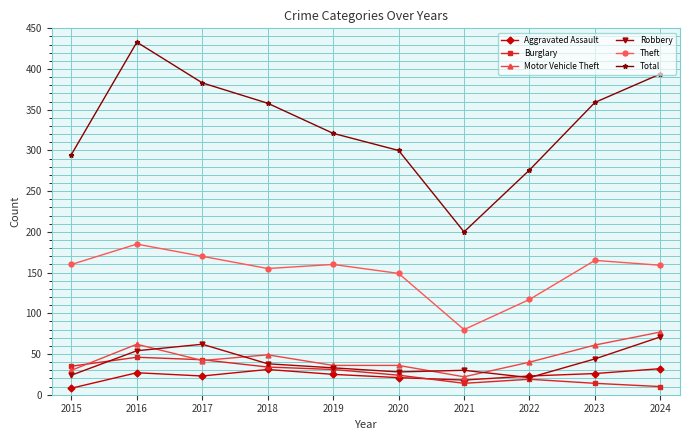

True or false: Total has more than 1 points higher than both neighbors.

False